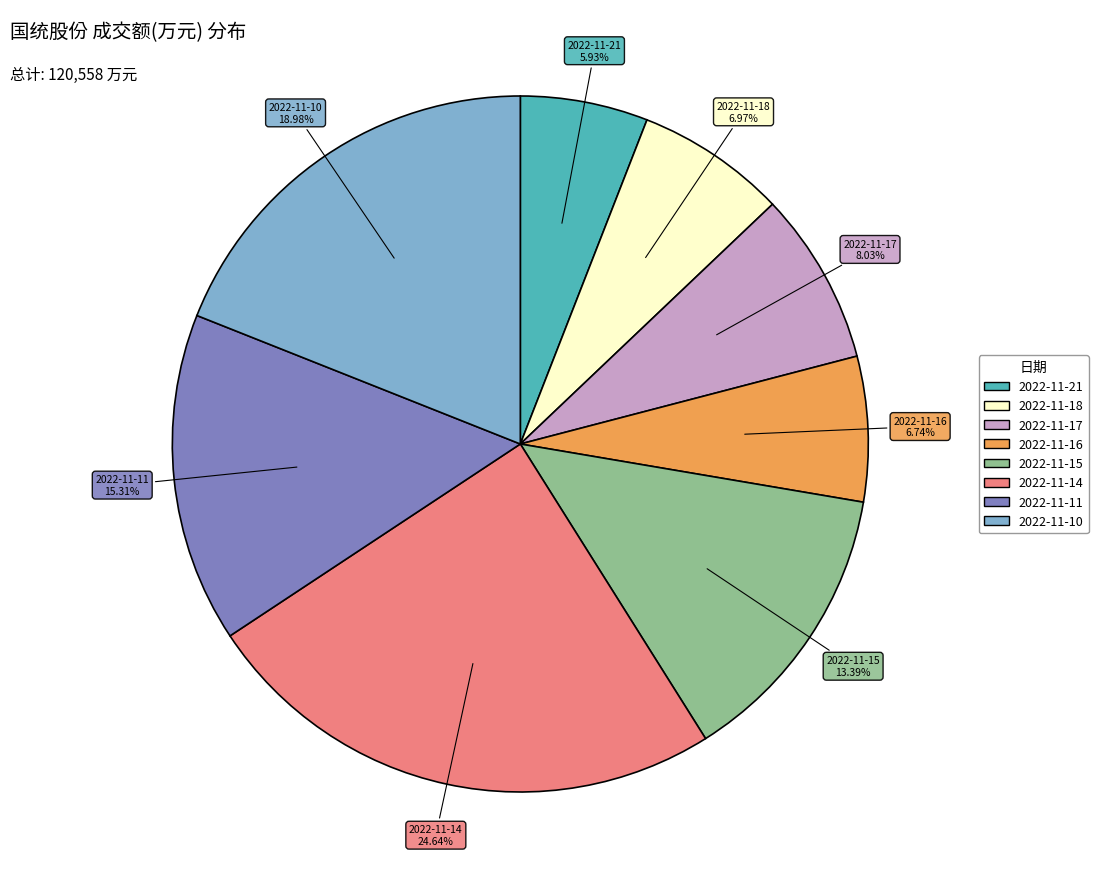

To the nearest percent, what is the difference between the largest and smallest slice percentages?

19%